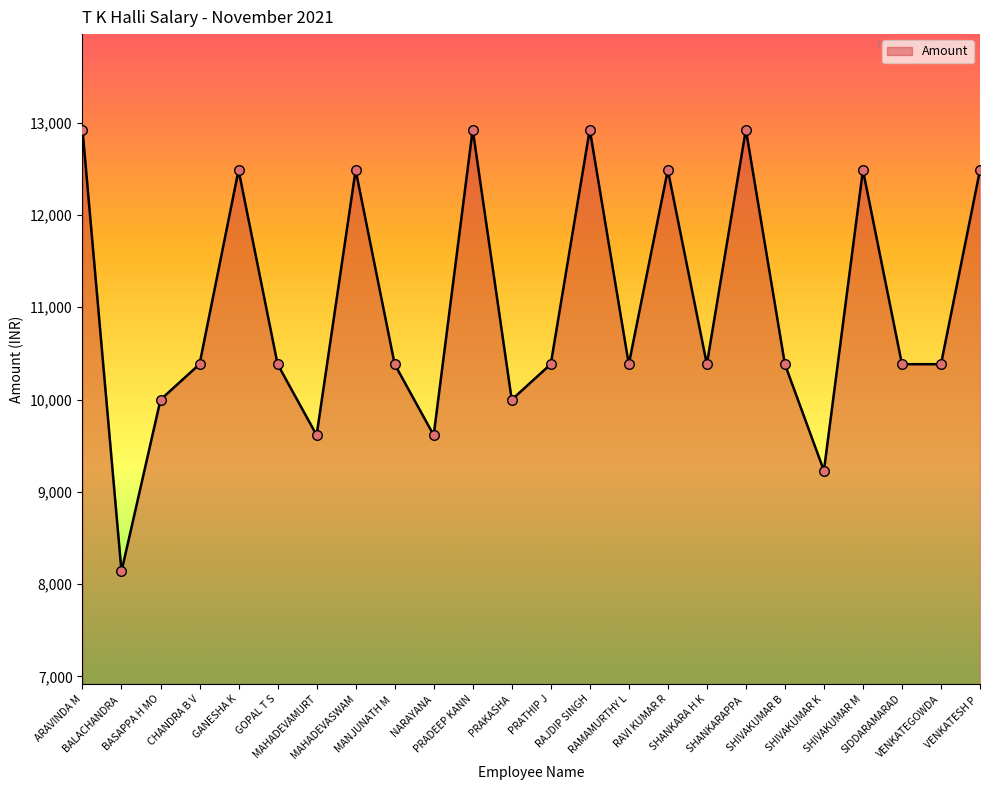

What is the maximum value shown in the chart?

12926